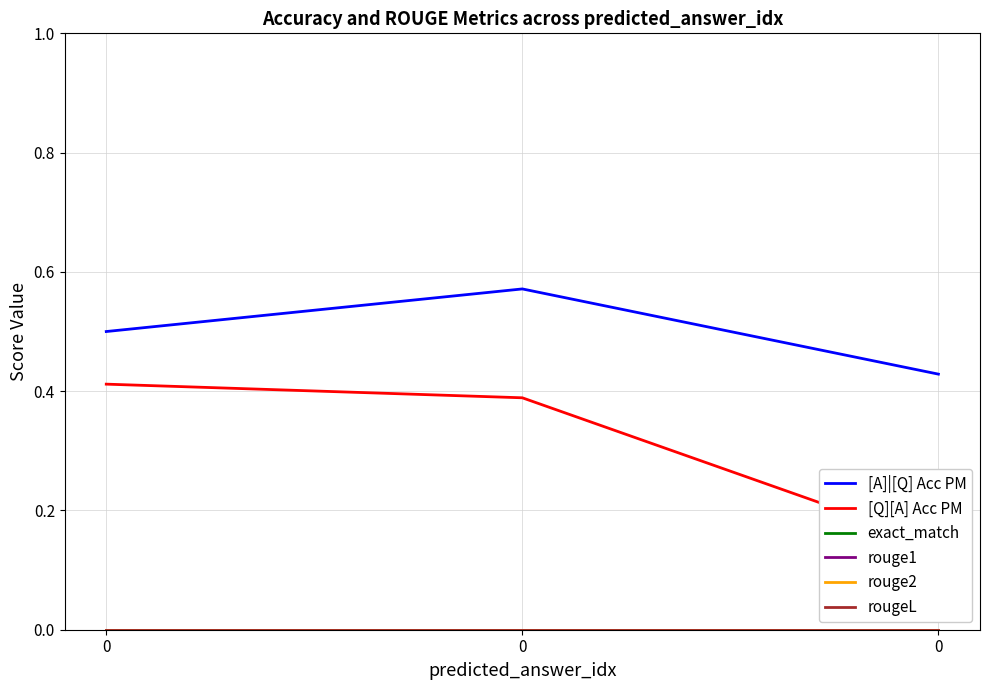

Which series has the largest range (max minus min)?

[Q][A] Acc PM